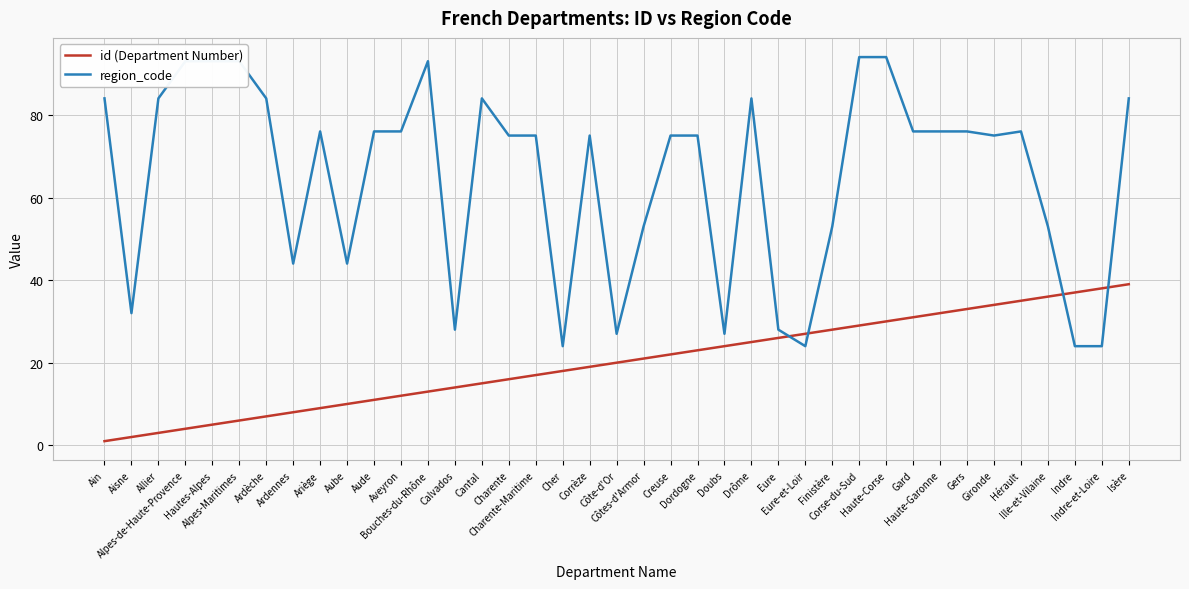

What is the maximum value for region_code?

94